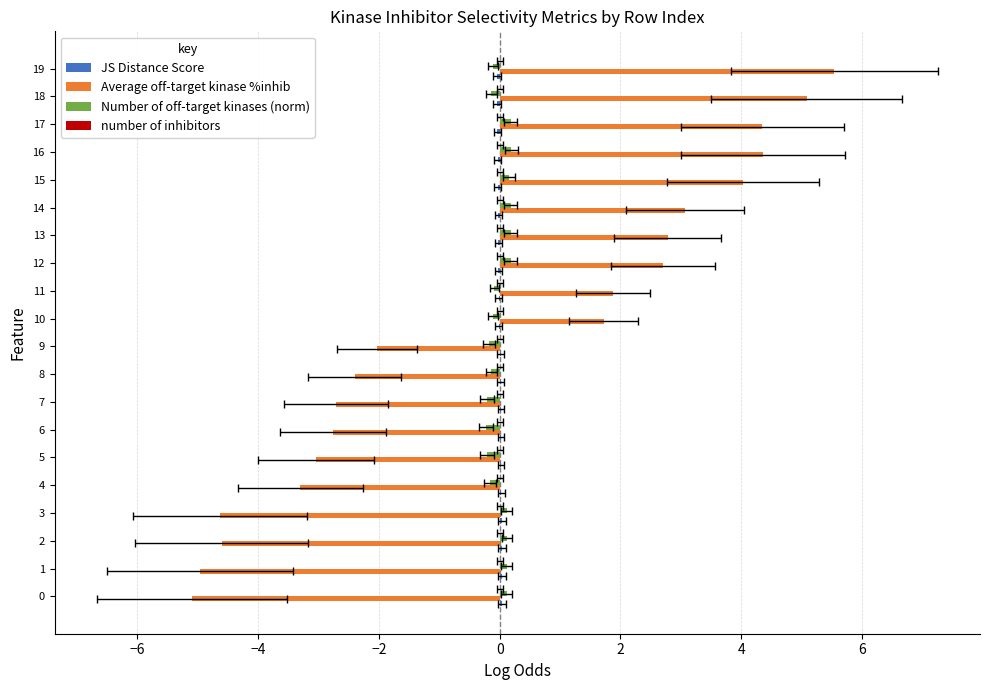

At how many categories does at least one series exceed 5?

2